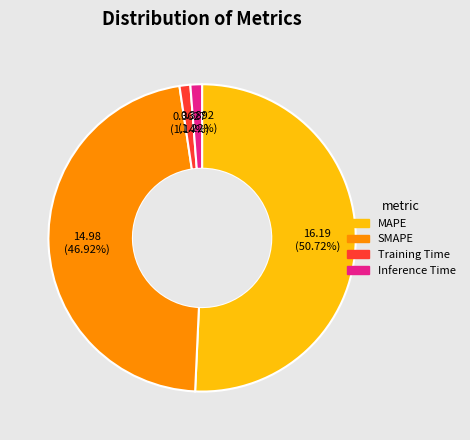

What percentage is the SMAPE slice, to the nearest percent?

47%